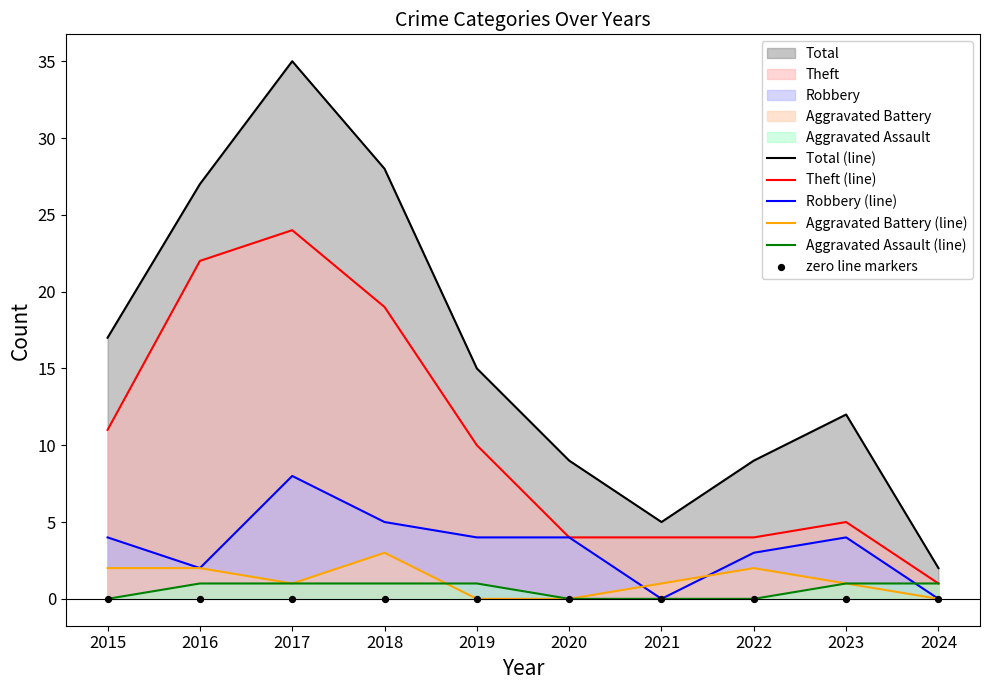

At how many categories does at least one series exceed 28?

1